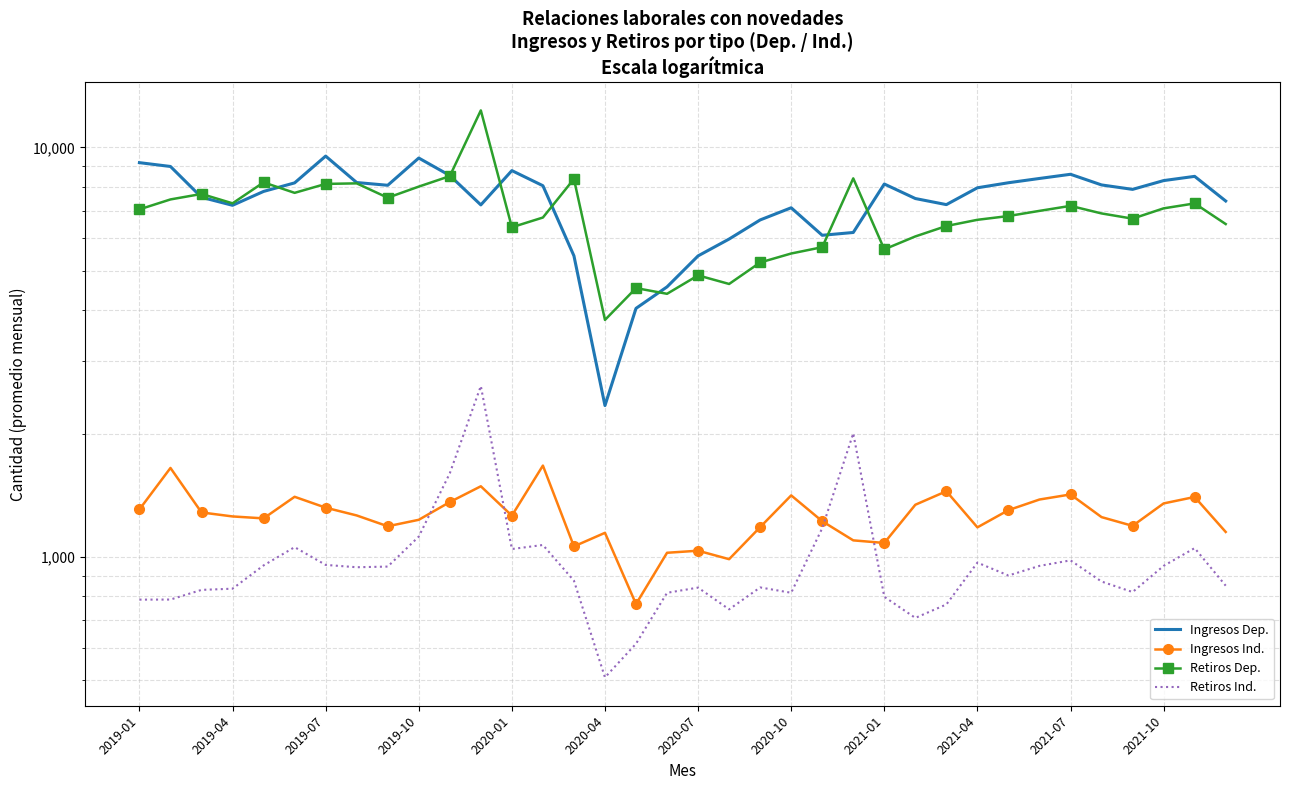

Which series changed the most between 16 and 21?

Ingresos Dep.